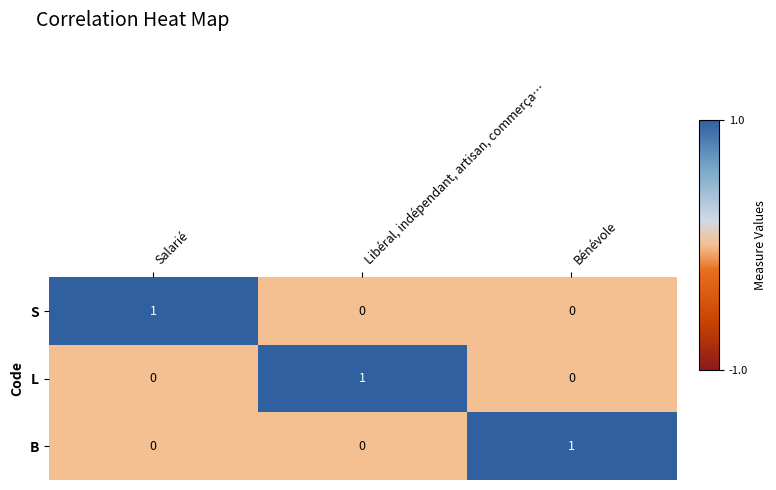

Count the L values in the range 0 to 1.

3